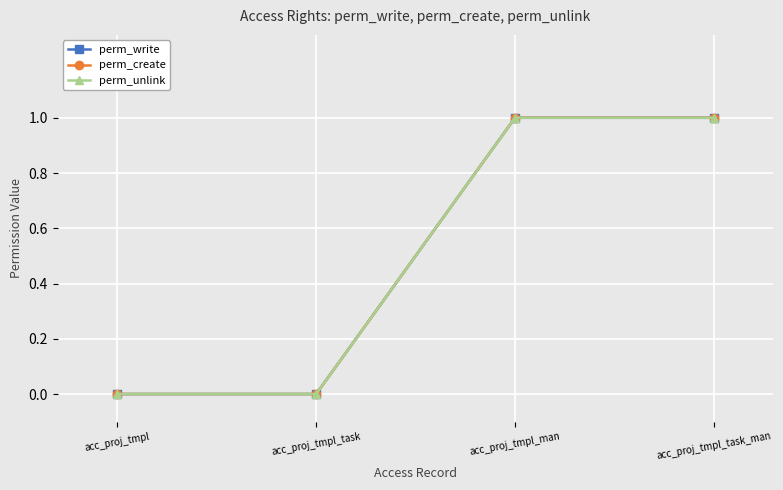

At which label does perm_unlink reach its minimum?

acc_proj_tmpl